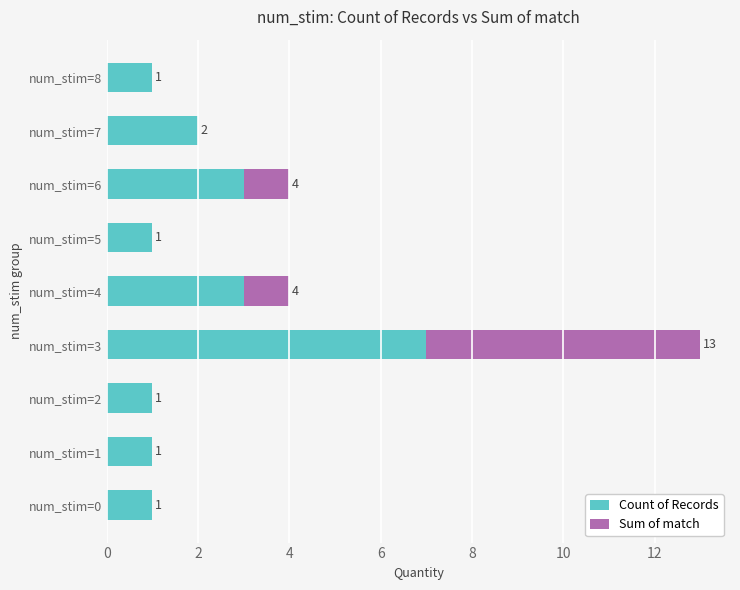

Which category has the highest value in the Count of Records series?

num_stim=3